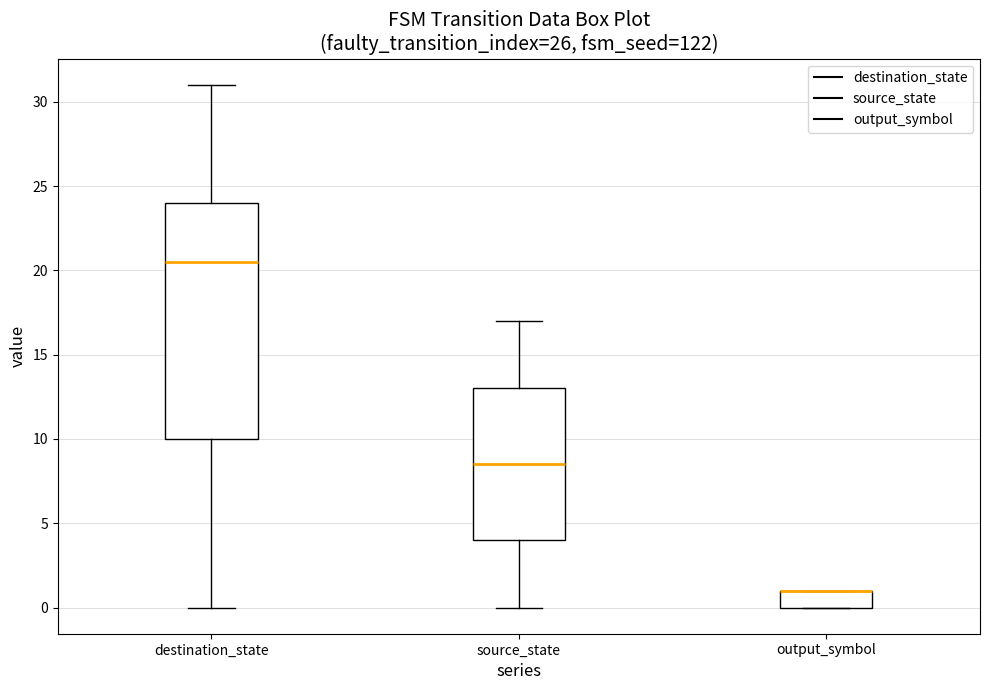

Reading left to right, transcribe this box plot: for each box, give where its median line is, the range the box spans, and where its two whiskers end, as read against the y-axis. The values are not printed on the chart, so give them approximately, as read against the axis.

destination_state: median 20.5, box 10.0 to 24.0, whiskers 0.0 to 31.0
source_state: median 8.5, box 4.0 to 13.0, whiskers 0.0 to 17.0
output_symbol: median 1.0 (drawn on the box's upper edge), box 0.0 to 1.0, whiskers 0.0 to 1.0